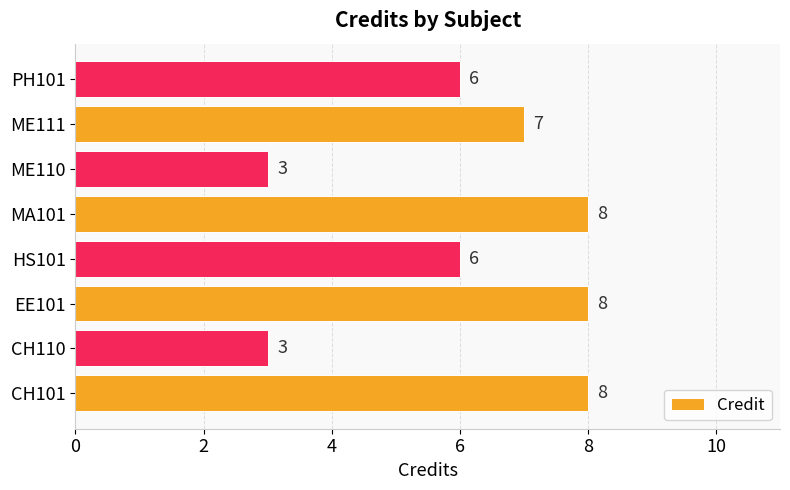

What is the smallest value displayed?

3